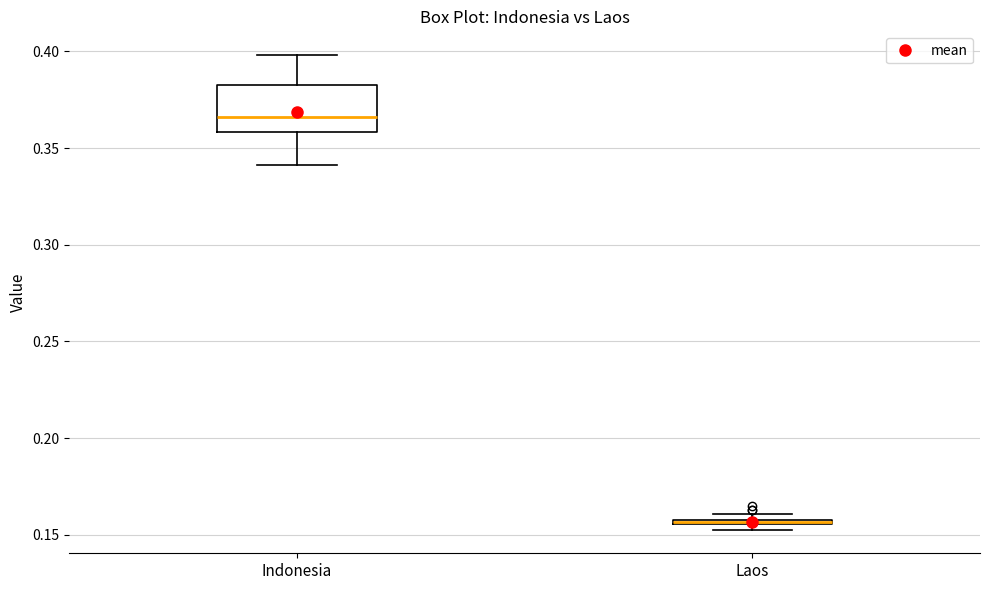

Where is the lower edge of the box for Laos on the y-axis? The values are not printed on the chart, so give them approximately, as read against the axis.

0.155